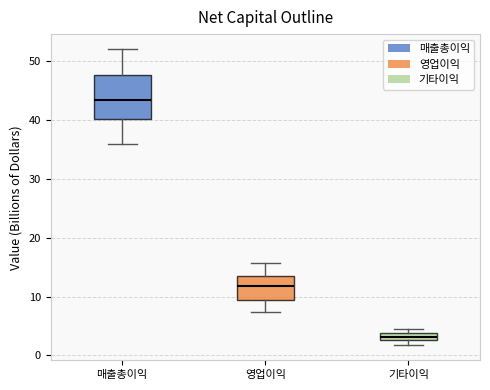

Comparing the boxes themselves (not the whiskers), which one is the tallest?

매출총이익